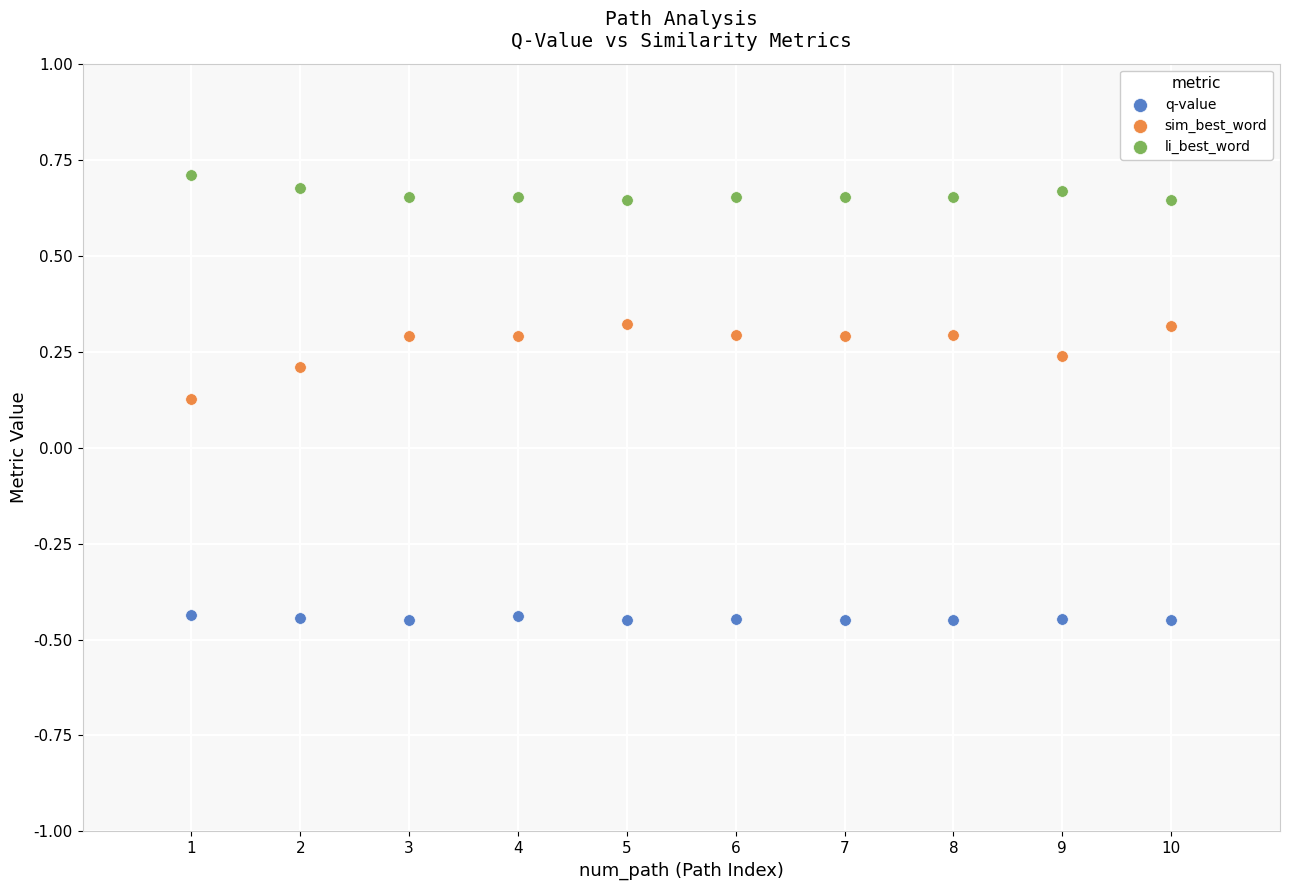

Which series reaches the minimum Y coordinate?

q-value